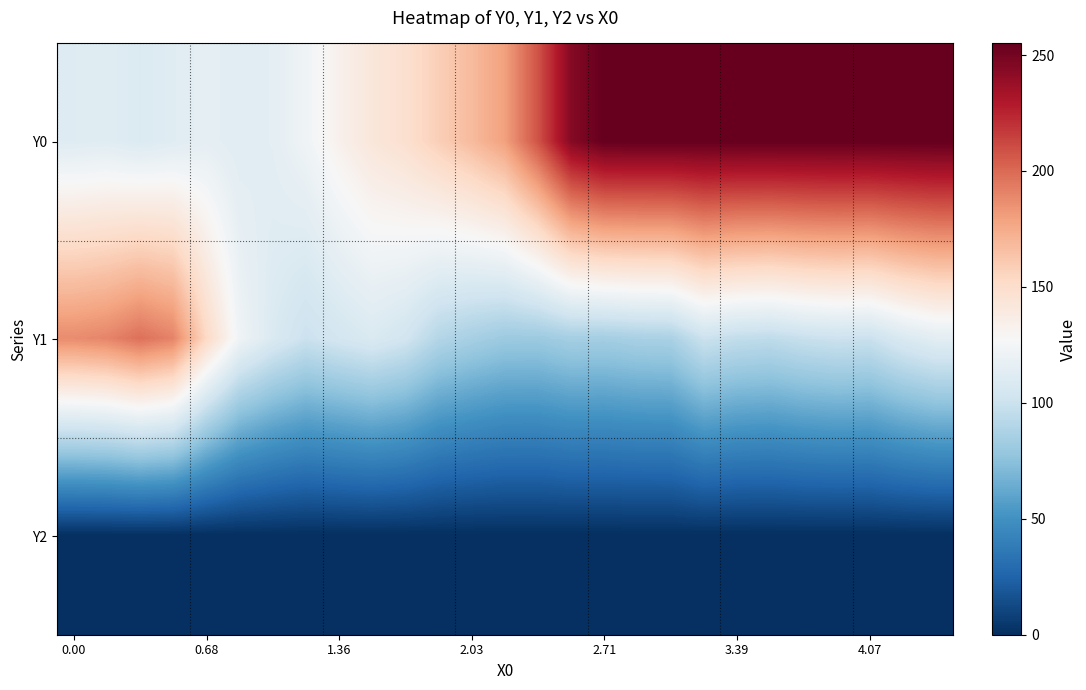

Reading left to right, list all the values displayed in this chart.

Y0: 111.5	112.5	109.5	112.2	115.9	112.6	114.8	122.4	133.5	142.4	148.0	158.4	168.0	179.8	208.3	244.3	255.0	255.0	255.0	255.0	255.0	255.0	255.0	255.0	255.0	255.0	255.0
Y1: 187.5	190.1	197.6	190.7	153.3	122.4	109.0	100.0	104.5	108.7	103.3	90.5	85.2	81.0	80.8	84.4	83.9	85.9	86.5	100.1	96.1	94.9	98.6	100.5	99.5	108.2	114.0
Y2: 0.0	0.0	0.0	0.0	0.0	0.0	0.0	0.0	0.0	0.0	0.0	0.0	0.0	0.0	0.0	0.0	0.0	0.0	0.0	0.0	0.0	0.0	0.0	0.0	0.0	0.0	0.0